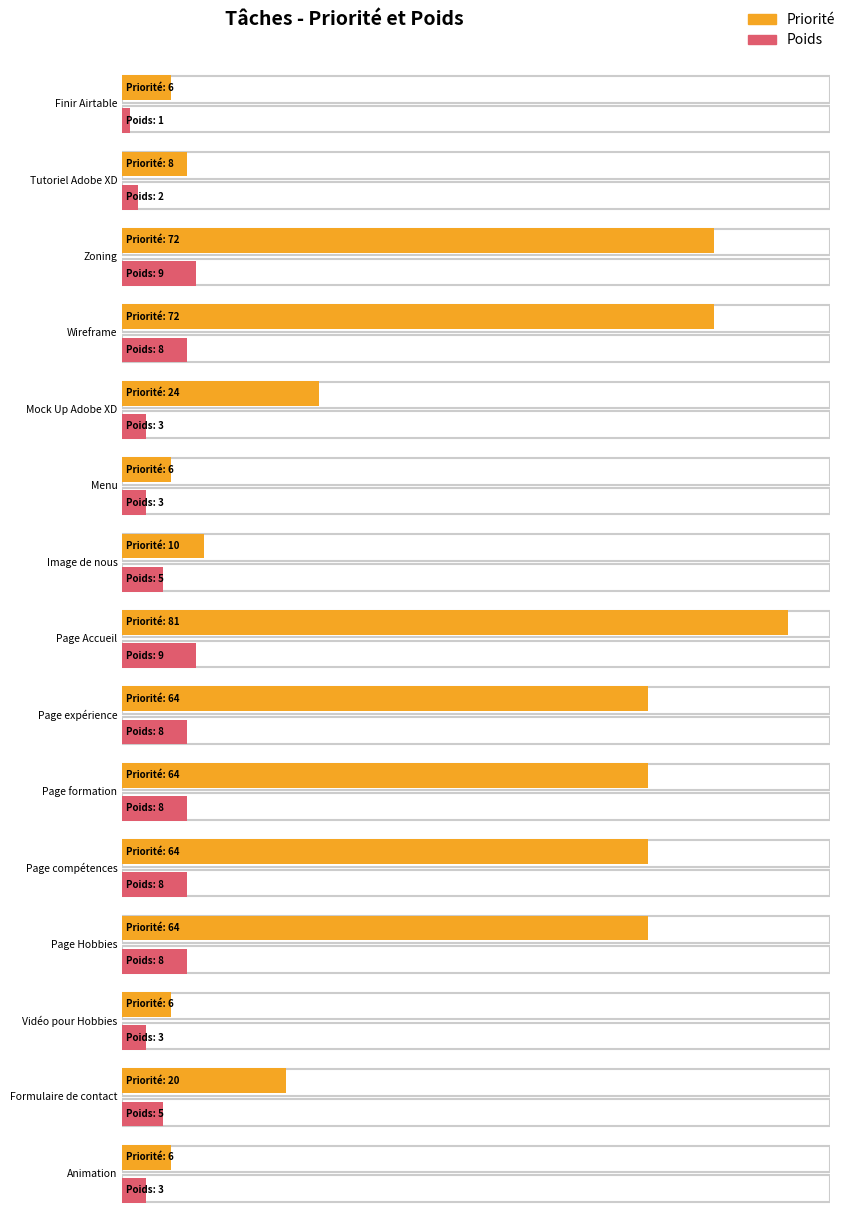

At which category is the sum across all series the highest?

Page Accueil